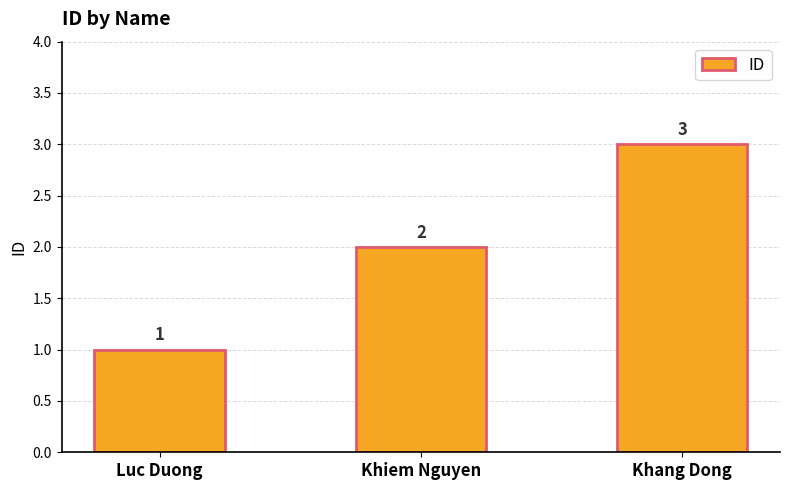

Which category has the highest value across all series?

Khang Dong